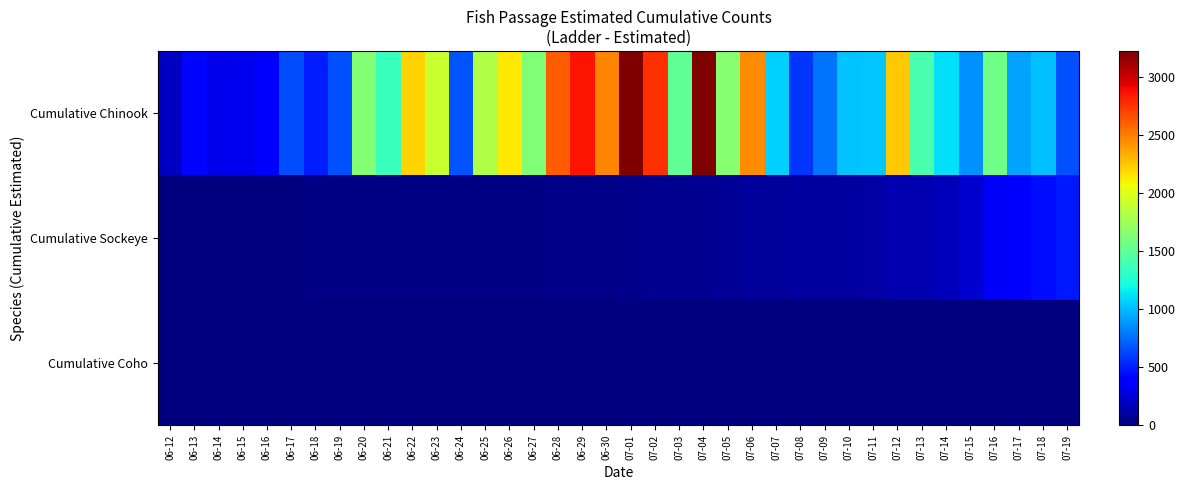

What is the spread (max minus min) of values at 06-27?

1624.6